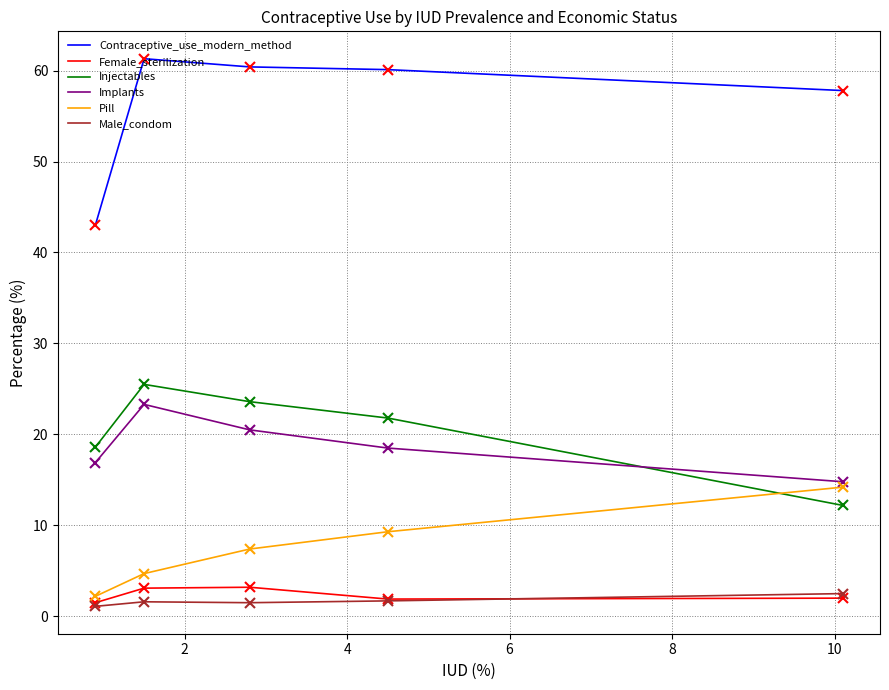

What is the maximum value shown in the chart?

61.3